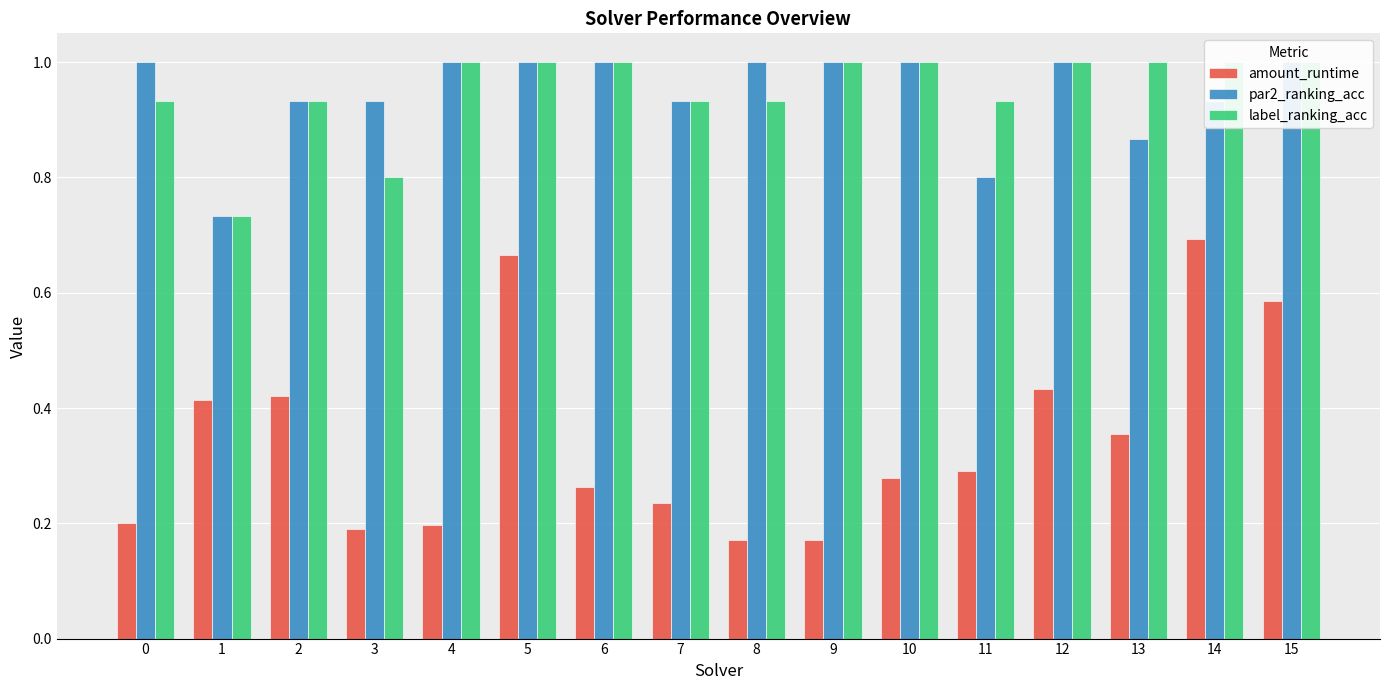

Read the amount_runtime value at 2.

0.4